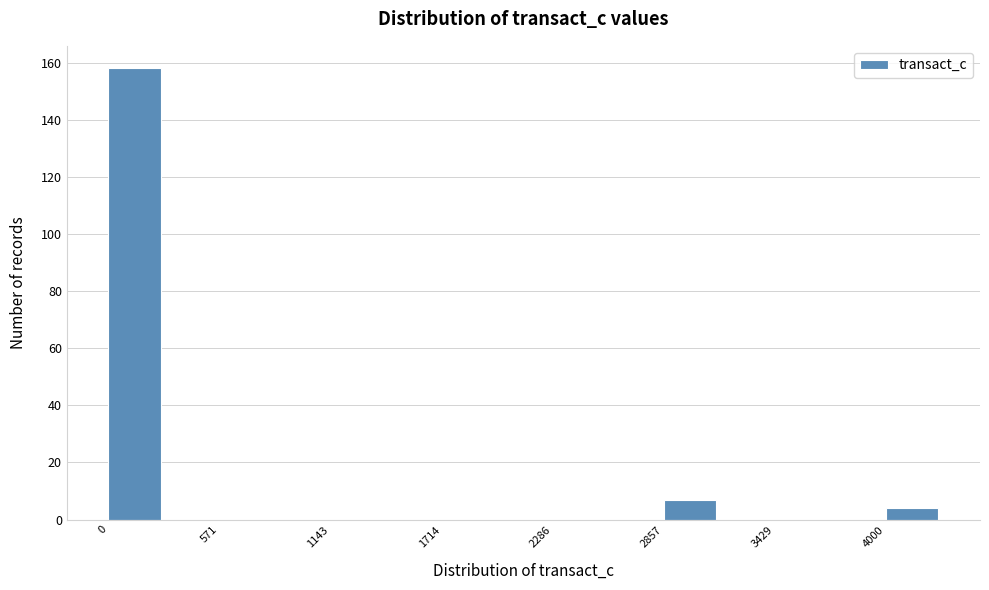

Read against the x-axis, roughly where is the centre of the tallest bar?

100